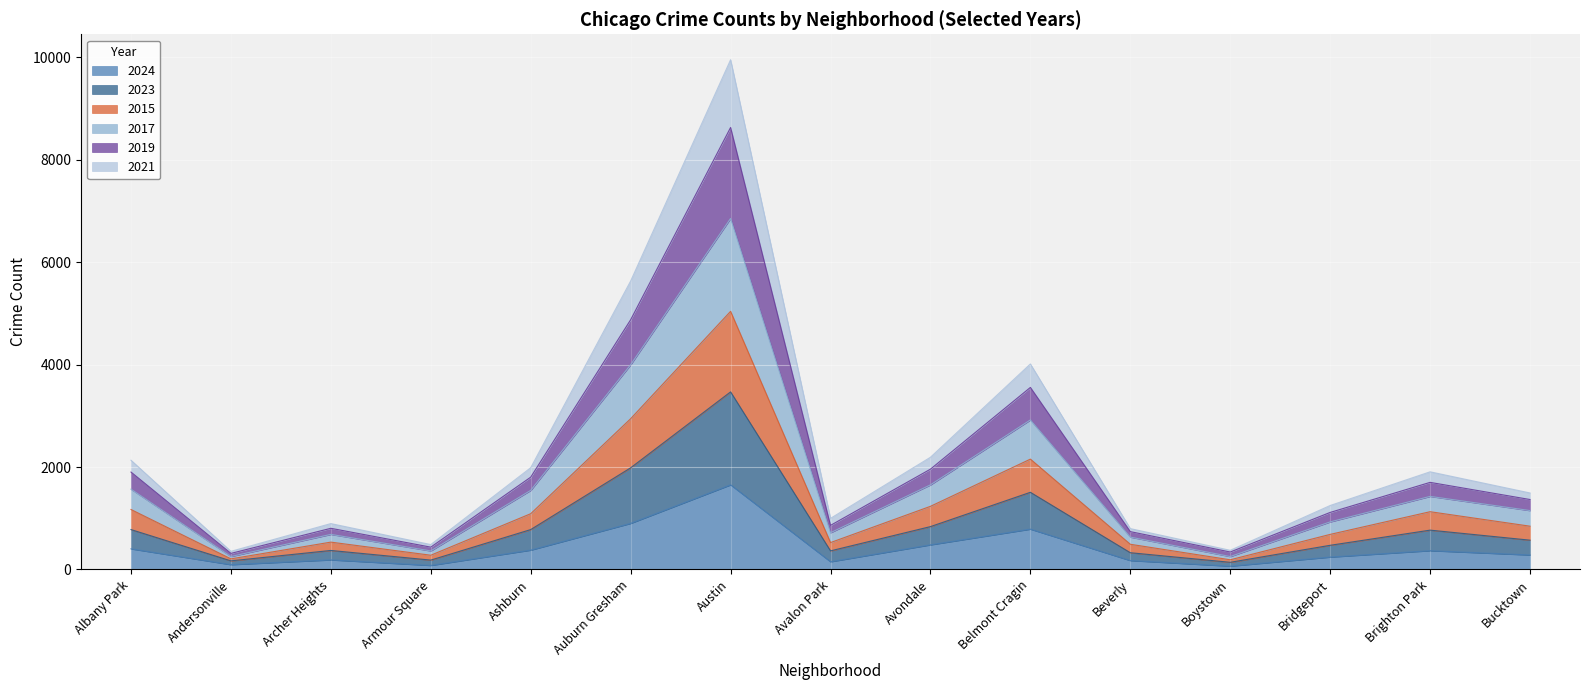

What is the label of the 6th point from the left?

Auburn Gresham